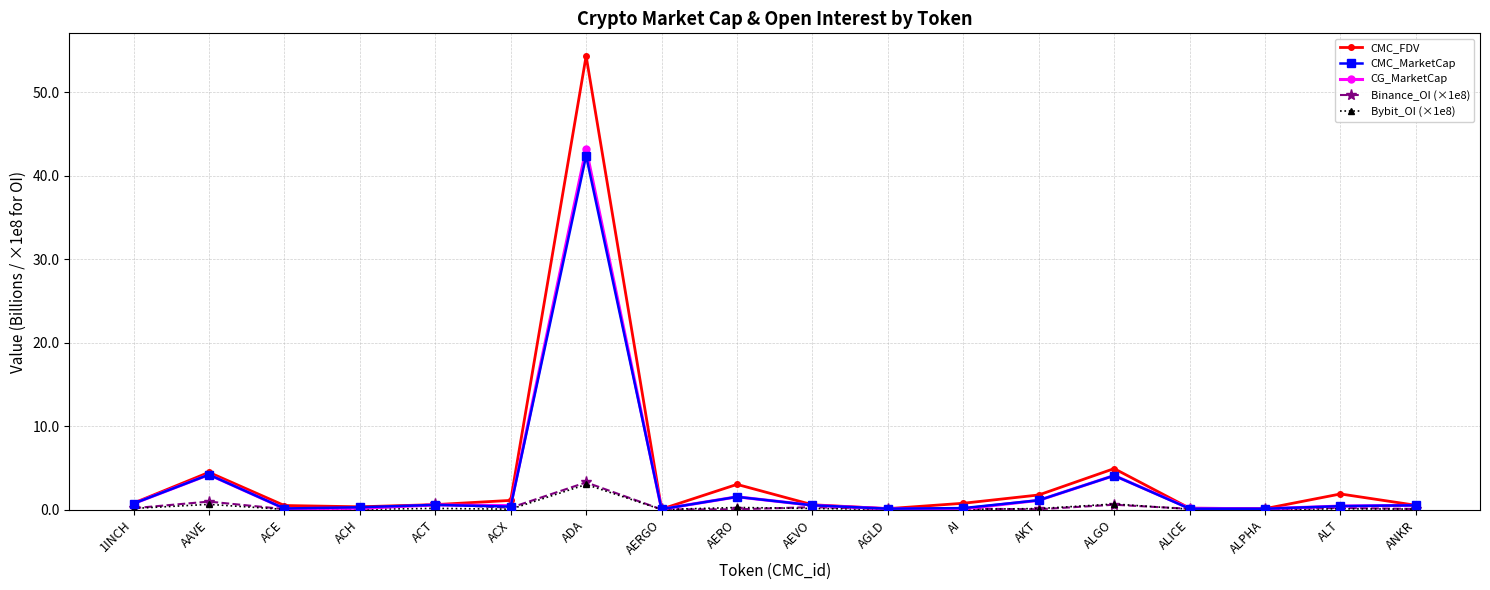

What value does the CG_MarketCap series have at AI?

0.1